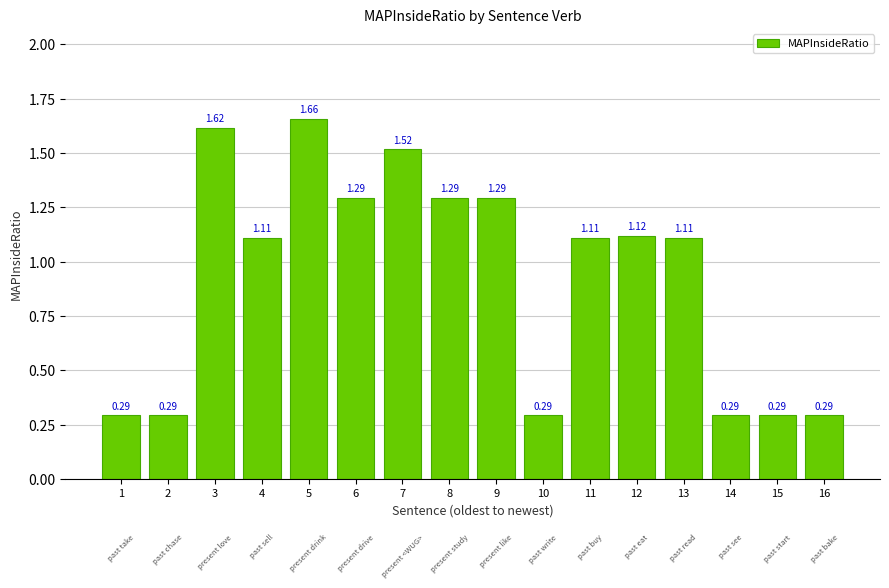

What is the change in value from 2 to 3?

+1.3